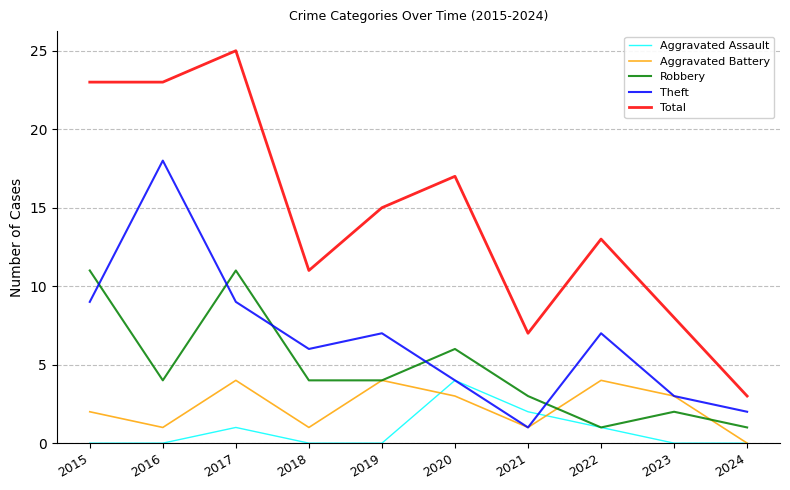

What value does the Aggravated Battery series have at 2018?

1